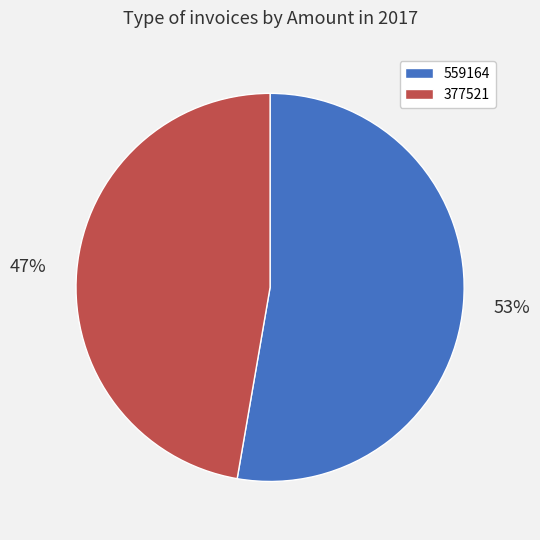

Approximately how many times larger is the value at 559164 compared to 377521?

1.1